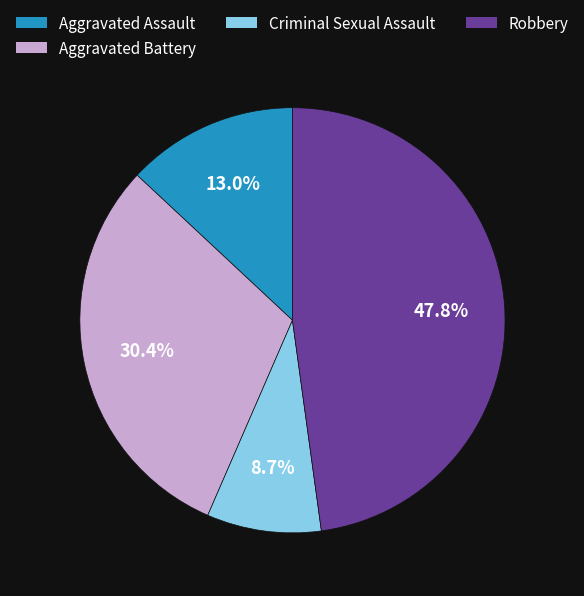

Does Aggravated Assault account for over 50% of the chart?

No